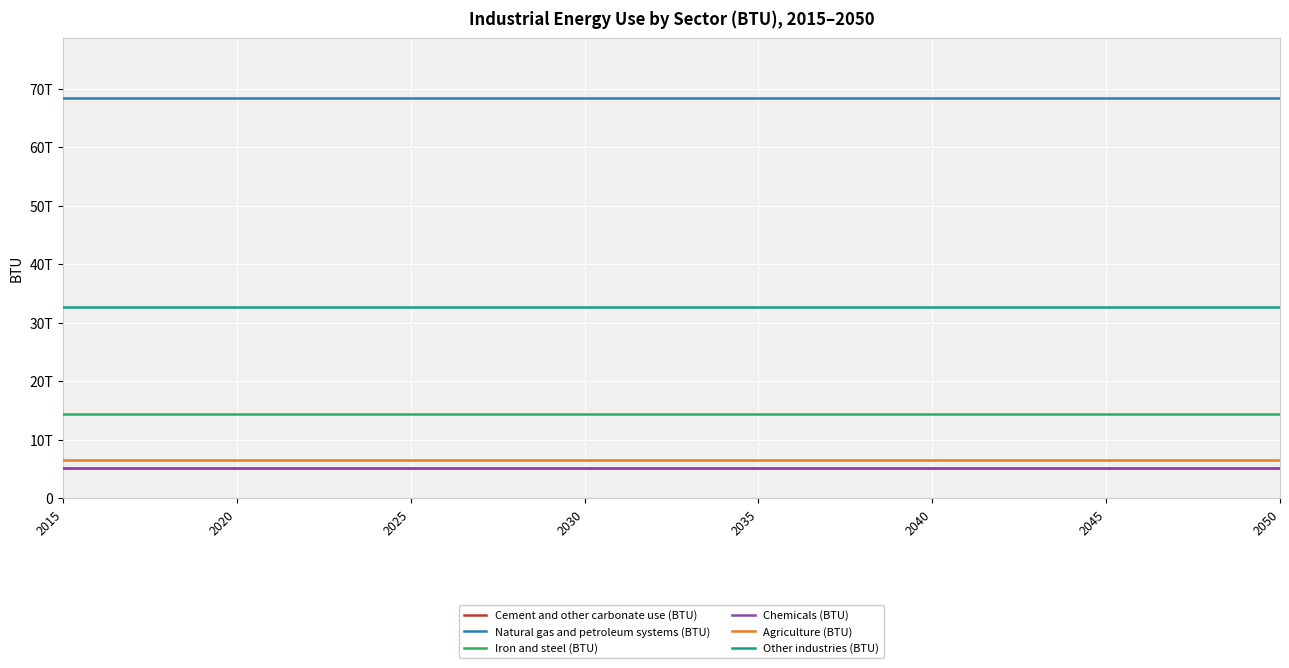

Reading left to right, extract all data points from this chart.

Cement and other carbonate use (BTU): 5169880000000	5169880000000	5169880000000	5169880000000	5169880000000	5169880000000	5169880000000	5169880000000	5169880000000	5169880000000	5169880000000	5169880000000	5169880000000	5169880000000	5169880000000	5169880000000	5169880000000	5169880000000	5169880000000	5169880000000	5169880000000	5169880000000	5169880000000	5169880000000	5169880000000	5169880000000	5169880000000	5169880000000	5169880000000	5169880000000	5169880000000	5169880000000	5169880000000	5169880000000	5169880000000	5169880000000
Natural gas and petroleum systems (BTU): 68413500000000	68413500000000	68413500000000	68413500000000	68413500000000	68413500000000	68413500000000	68413500000000	68413500000000	68413500000000	68413500000000	68413500000000	68413500000000	68413500000000	68413500000000	68413500000000	68413500000000	68413500000000	68413500000000	68413500000000	68413500000000	68413500000000	68413500000000	68413500000000	68413500000000	68413500000000	68413500000000	68413500000000	68413500000000	68413500000000	68413500000000	68413500000000	68413500000000	68413500000000	68413500000000	68413500000000
Iron and steel (BTU): 14466700000000	14466700000000	14466700000000	14466700000000	14466700000000	14466700000000	14466700000000	14466700000000	14466700000000	14466700000000	14466700000000	14466700000000	14466700000000	14466700000000	14466700000000	14466700000000	14466700000000	14466700000000	14466700000000	14466700000000	14466700000000	14466700000000	14466700000000	14466700000000	14466700000000	14466700000000	14466700000000	14466700000000	14466700000000	14466700000000	14466700000000	14466700000000	14466700000000	14466700000000	14466700000000	14466700000000
Chemicals (BTU): 5169880000000	5169880000000	5169880000000	5169880000000	5169880000000	5169880000000	5169880000000	5169880000000	5169880000000	5169880000000	5169880000000	5169880000000	5169880000000	5169880000000	5169880000000	5169880000000	5169880000000	5169880000000	5169880000000	5169880000000	5169880000000	5169880000000	5169880000000	5169880000000	5169880000000	5169880000000	5169880000000	5169880000000	5169880000000	5169880000000	5169880000000	5169880000000	5169880000000	5169880000000	5169880000000	5169880000000
Agriculture (BTU): 6470880000000	6470880000000	6470880000000	6470880000000	6470880000000	6470880000000	6470880000000	6470880000000	6470880000000	6470880000000	6470880000000	6470880000000	6470880000000	6470880000000	6470880000000	6470880000000	6470880000000	6470880000000	6470880000000	6470880000000	6470880000000	6470880000000	6470880000000	6470880000000	6470880000000	6470880000000	6470880000000	6470880000000	6470880000000	6470880000000	6470880000000	6470880000000	6470880000000	6470880000000	6470880000000	6470880000000
Other industries (BTU): 32714900000000	32714900000000	32714900000000	32714900000000	32714900000000	32714900000000	32714900000000	32714900000000	32714900000000	32714900000000	32714900000000	32714900000000	32714900000000	32714900000000	32714900000000	32714900000000	32714900000000	32714900000000	32714900000000	32714900000000	32714900000000	32714900000000	32714900000000	32714900000000	32714900000000	32714900000000	32714900000000	32714900000000	32714900000000	32714900000000	32714900000000	32714900000000	32714900000000	32714900000000	32714900000000	32714900000000